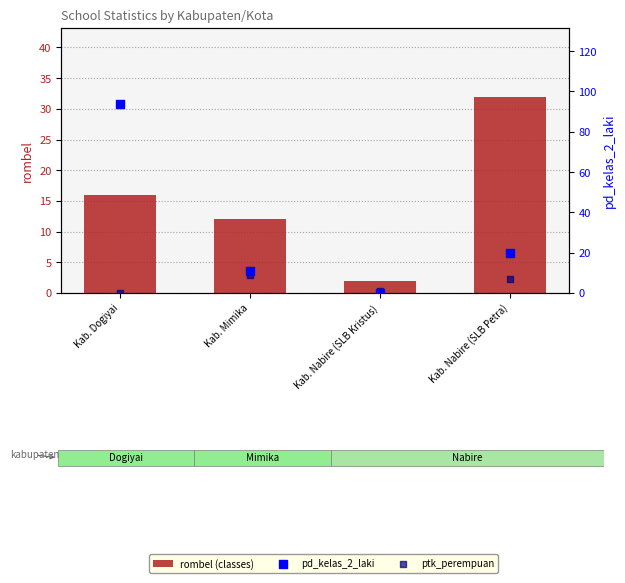

Which series has the largest total across all categories?

pd_kelas_2_laki